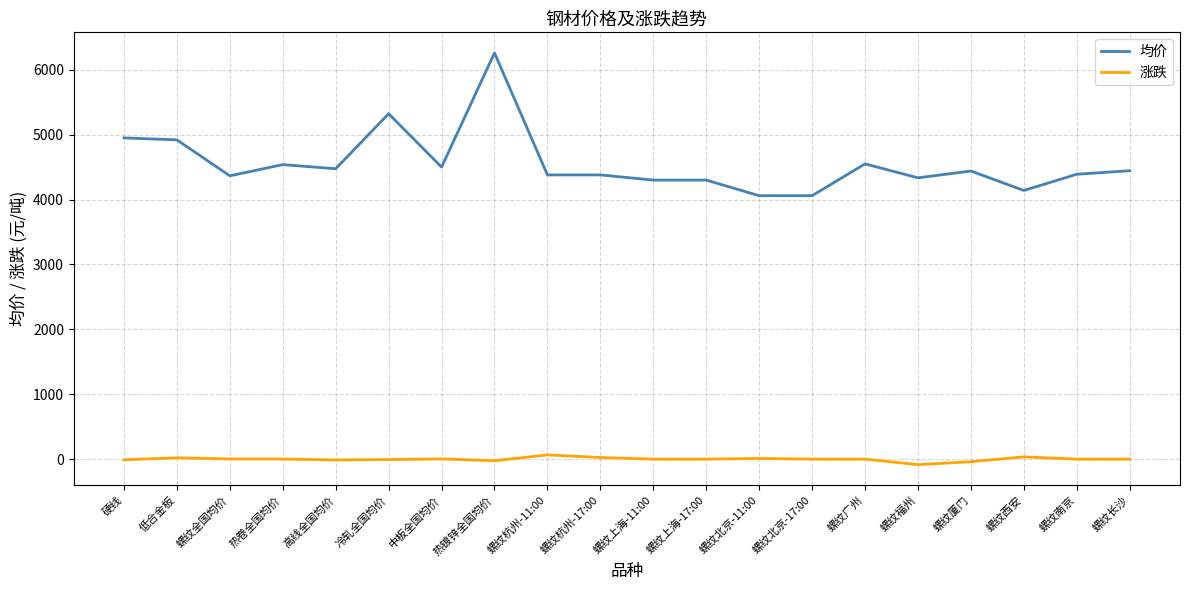

What are all the series names shown in the legend?

均价, 涨跌